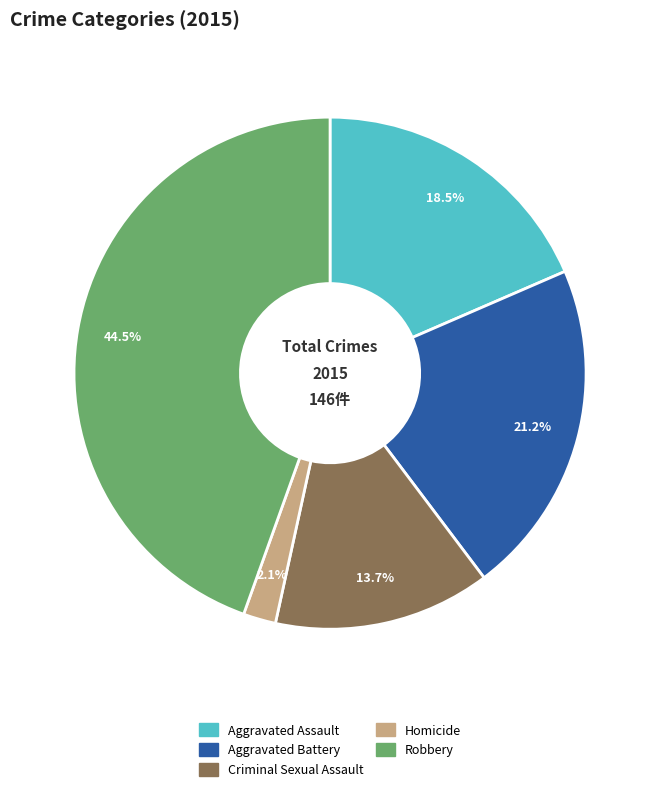

True or false: Robbery accounts for 35% of the total.

False